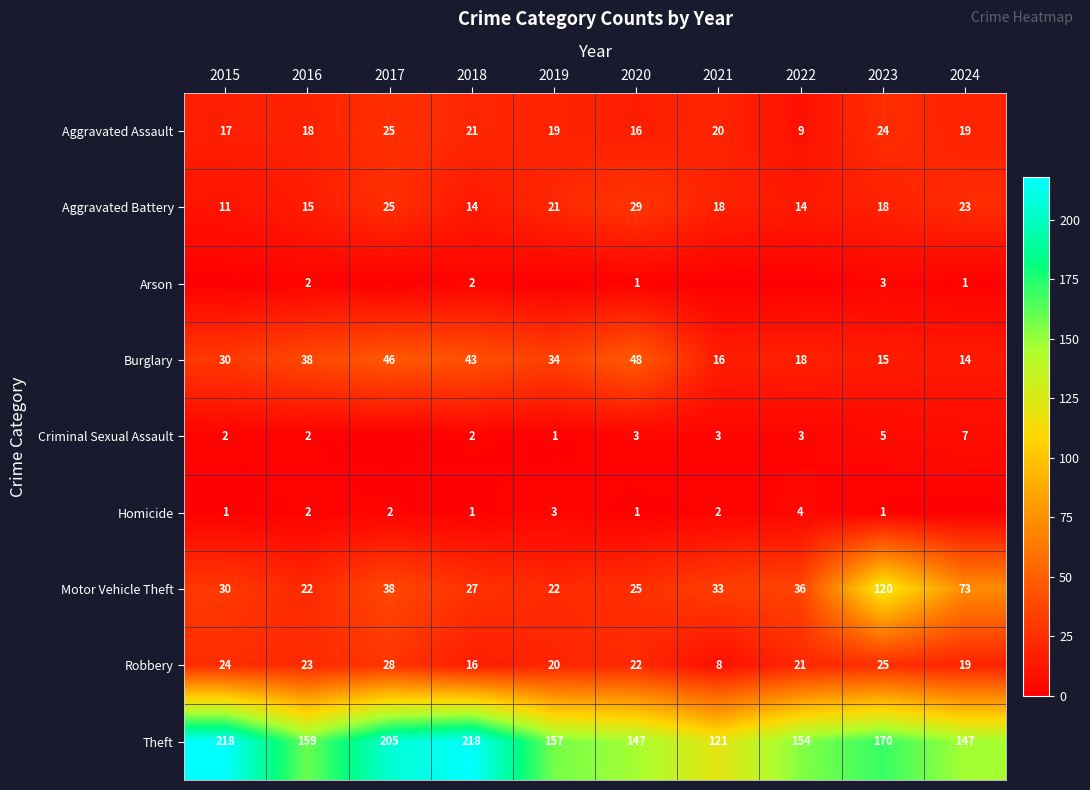

What is the difference between the maximum and minimum values in the Motor Vehicle Theft series?

98